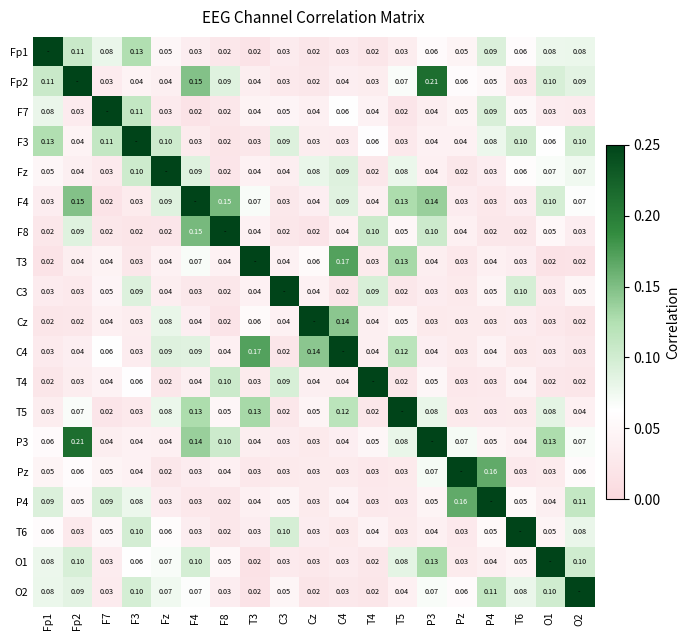

Is the value of Fp2 at F4 greater than the value of P3 at T6?

Yes